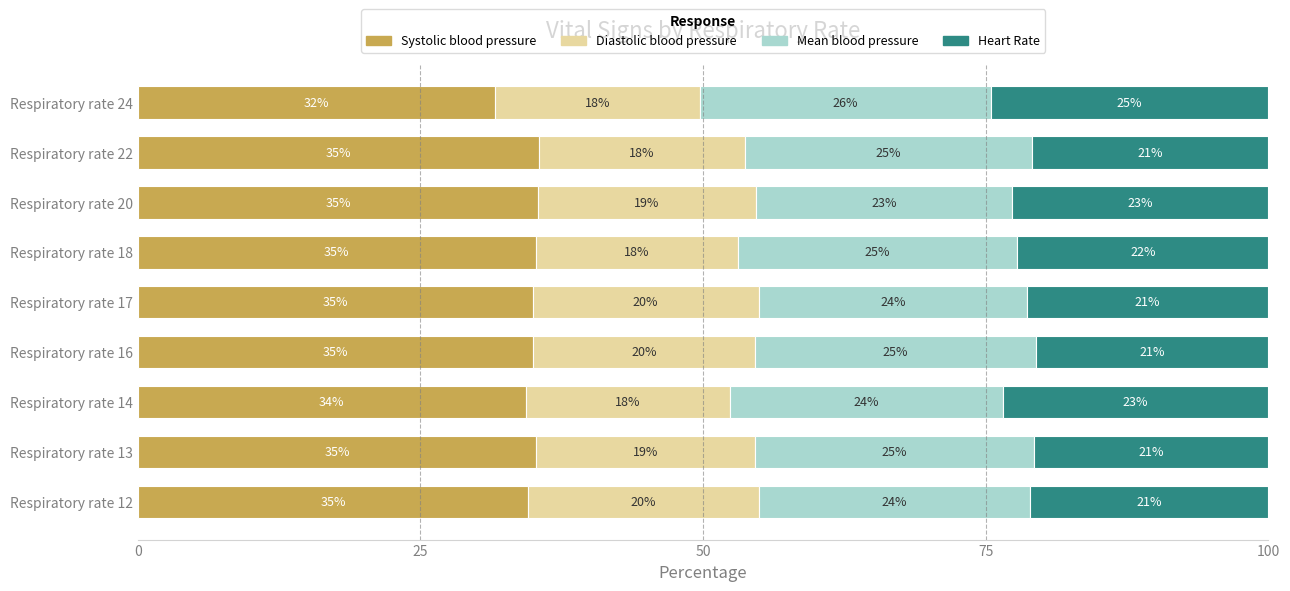

At which label does Systolic blood pressure reach its minimum?

Respiratory rate 24